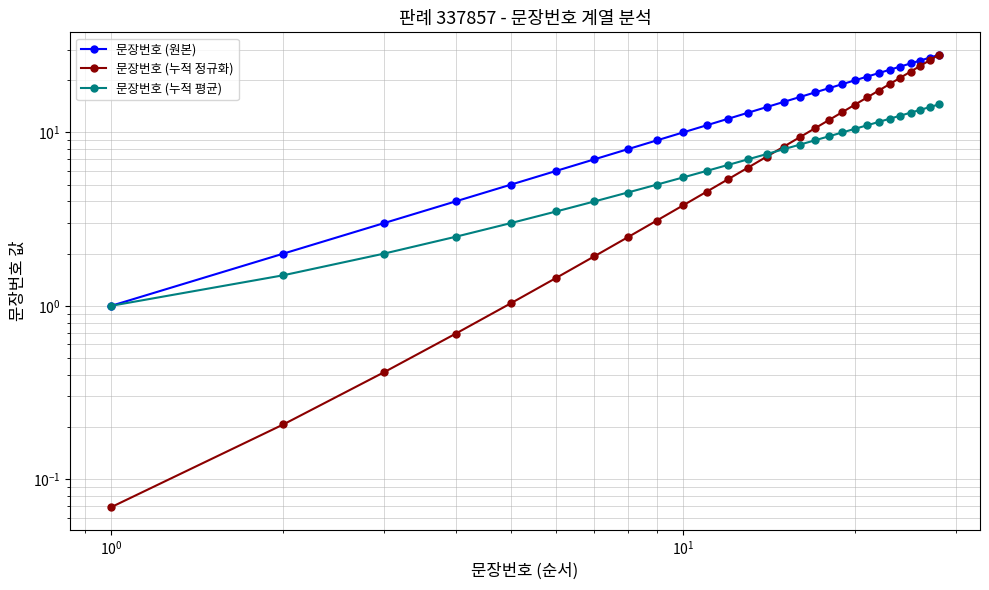

True or false: 문장번호 (누적 평균) has more than 1 interior local peaks.

False